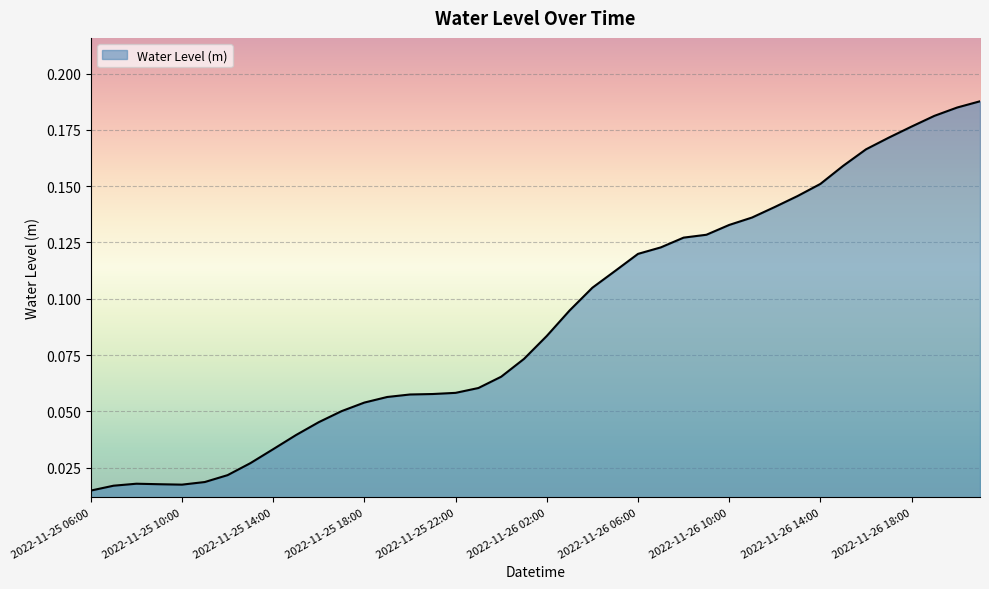

What is the difference between the maximum and minimum values?

0.2